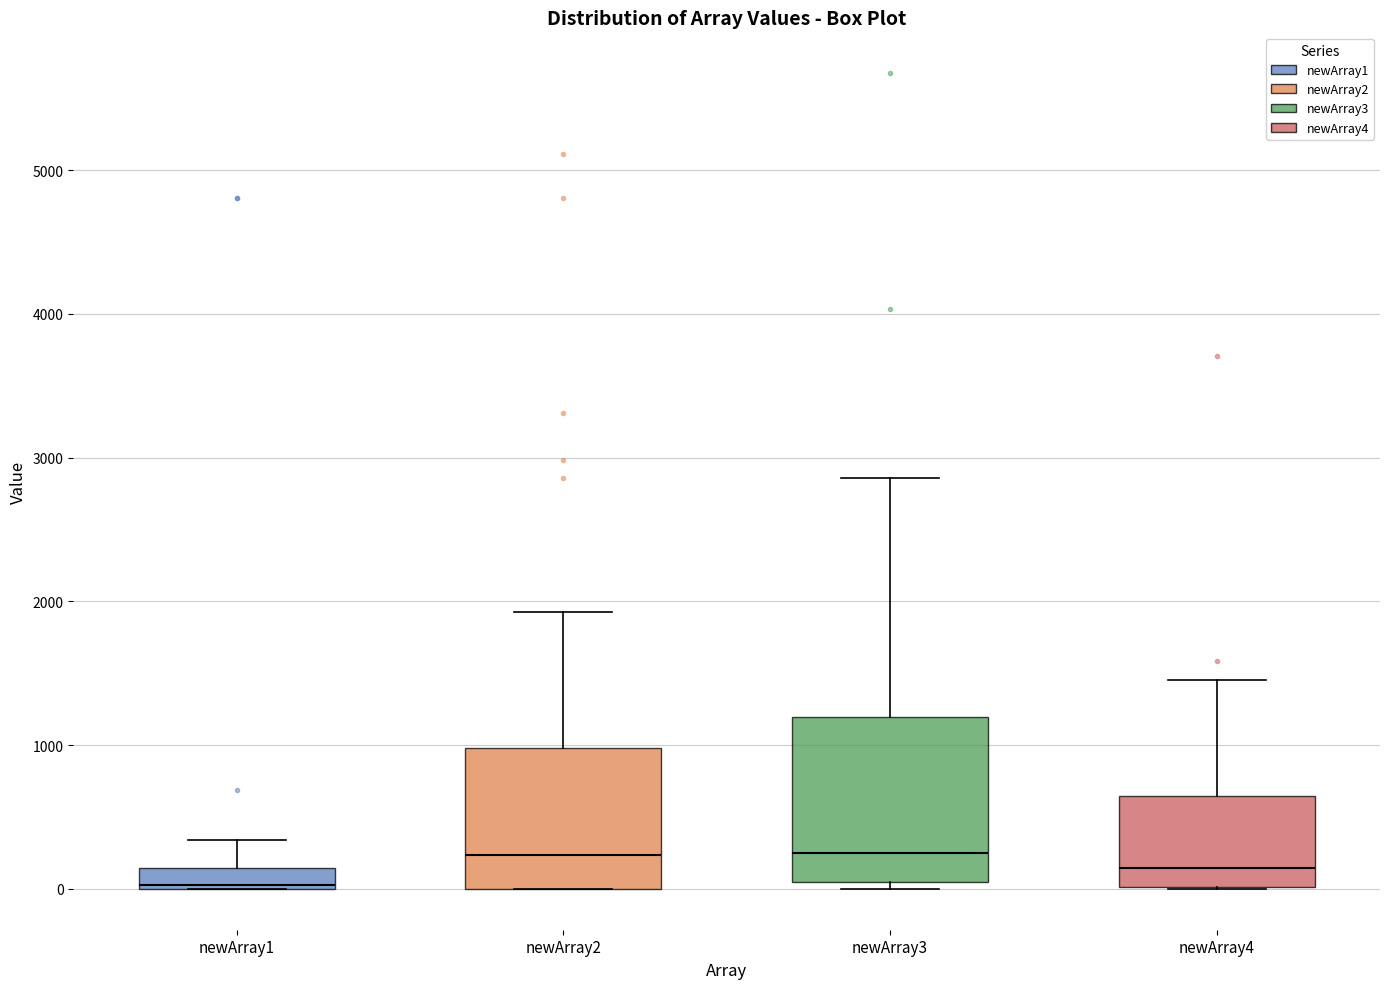

Where does the upper whisker of the box for newArray2 end on the y-axis? The values are not printed on the chart, so give them approximately, as read against the axis.

1900